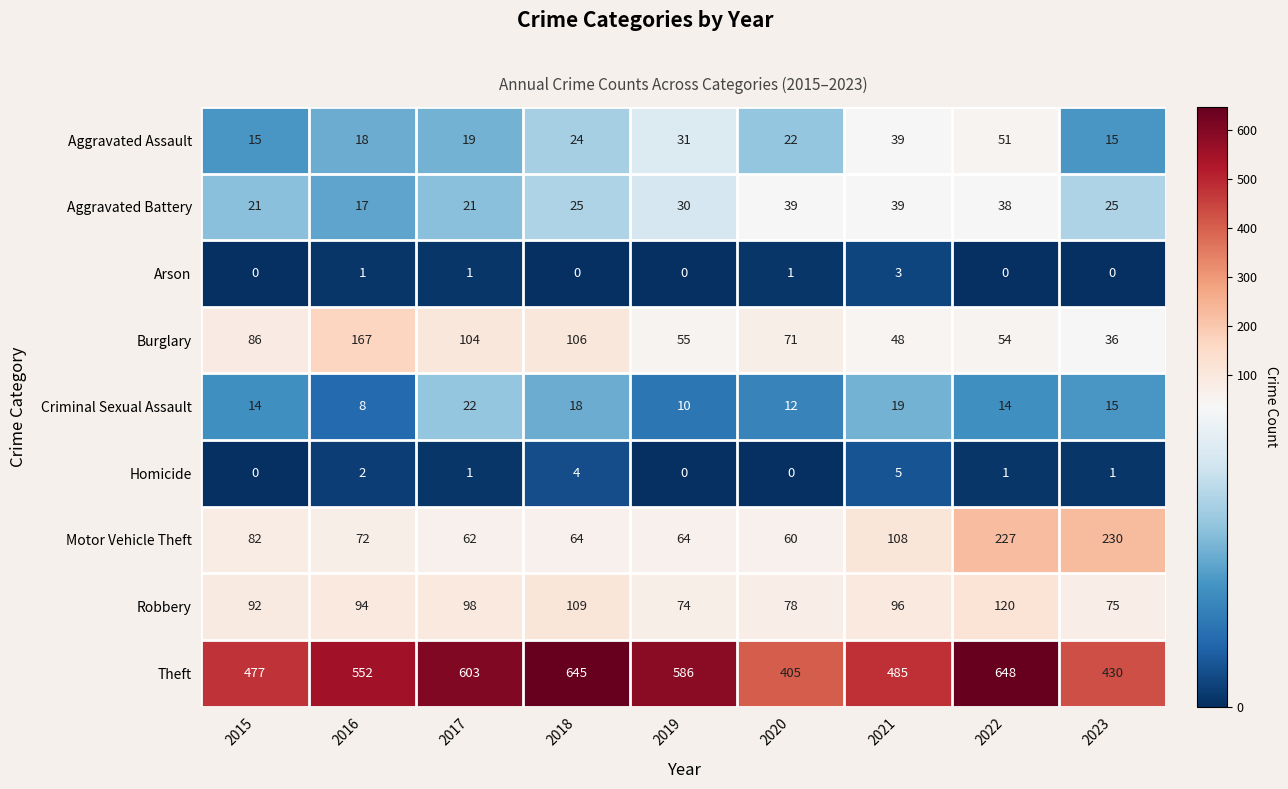

Which series has the widest spread of values?

Theft